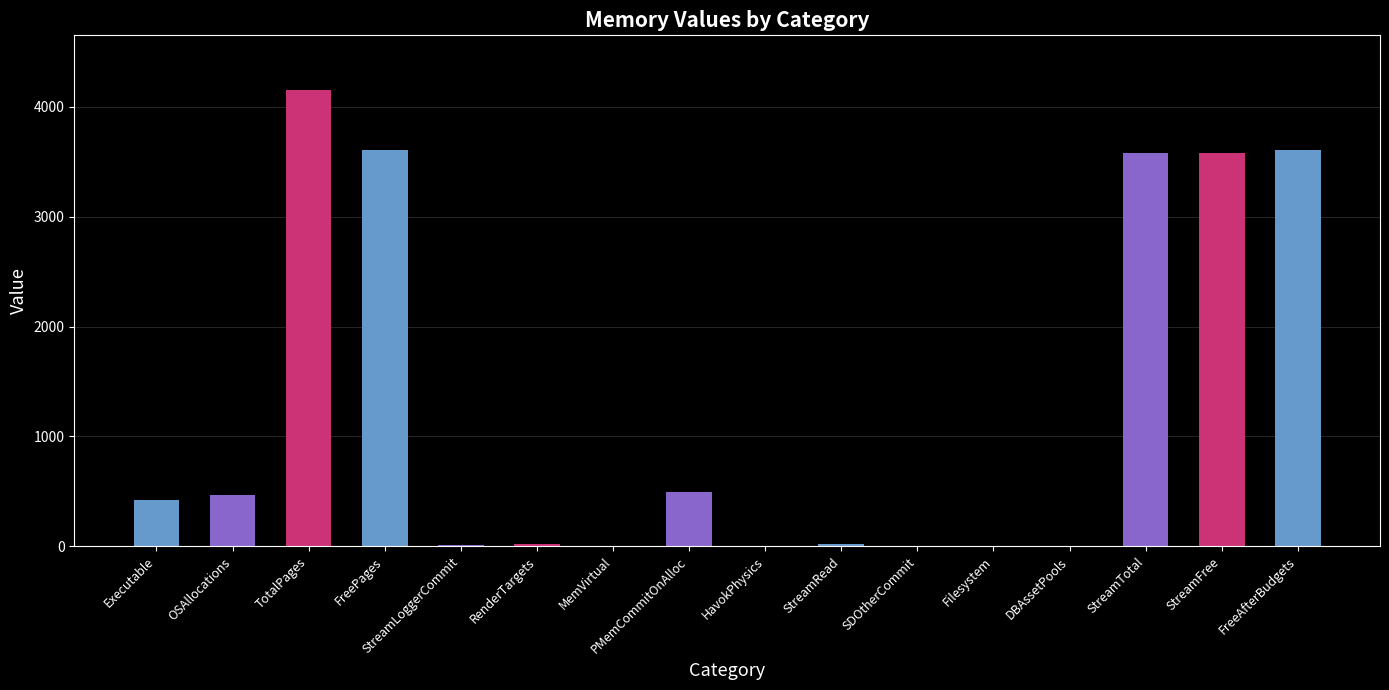

The chart shows a value of 3577.8 at StreamTotal. True or false?

True